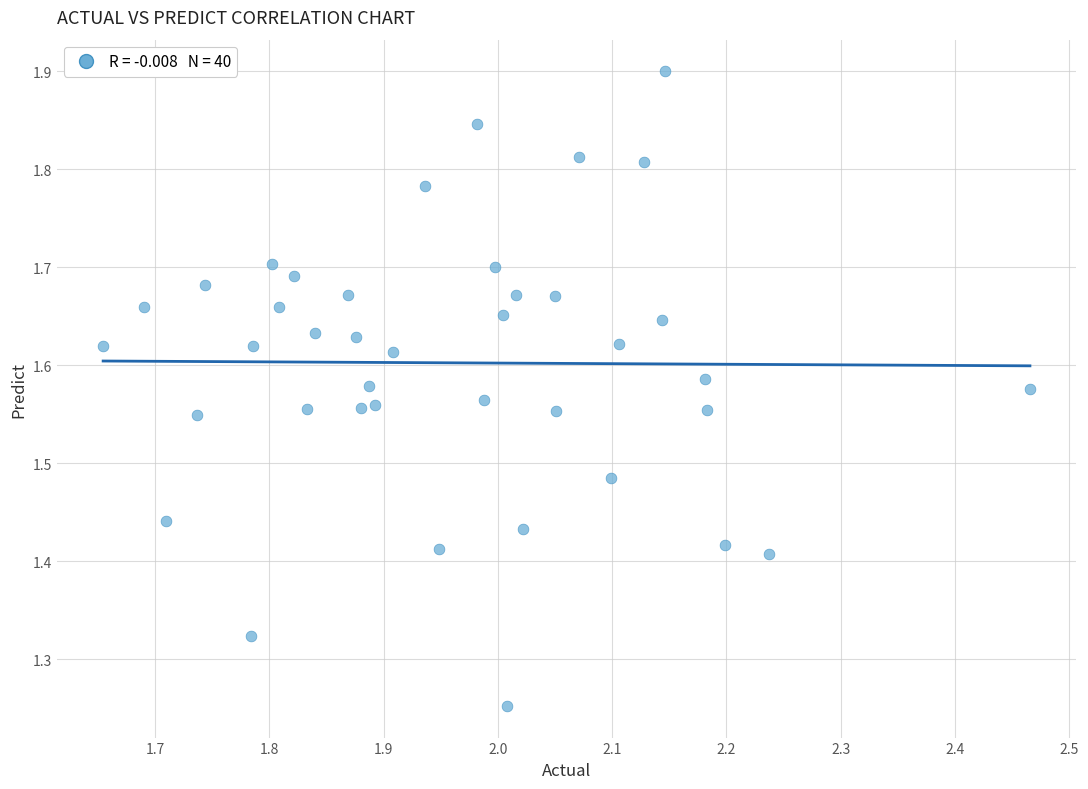

What is the range of Y values (max minus min)?

0.6